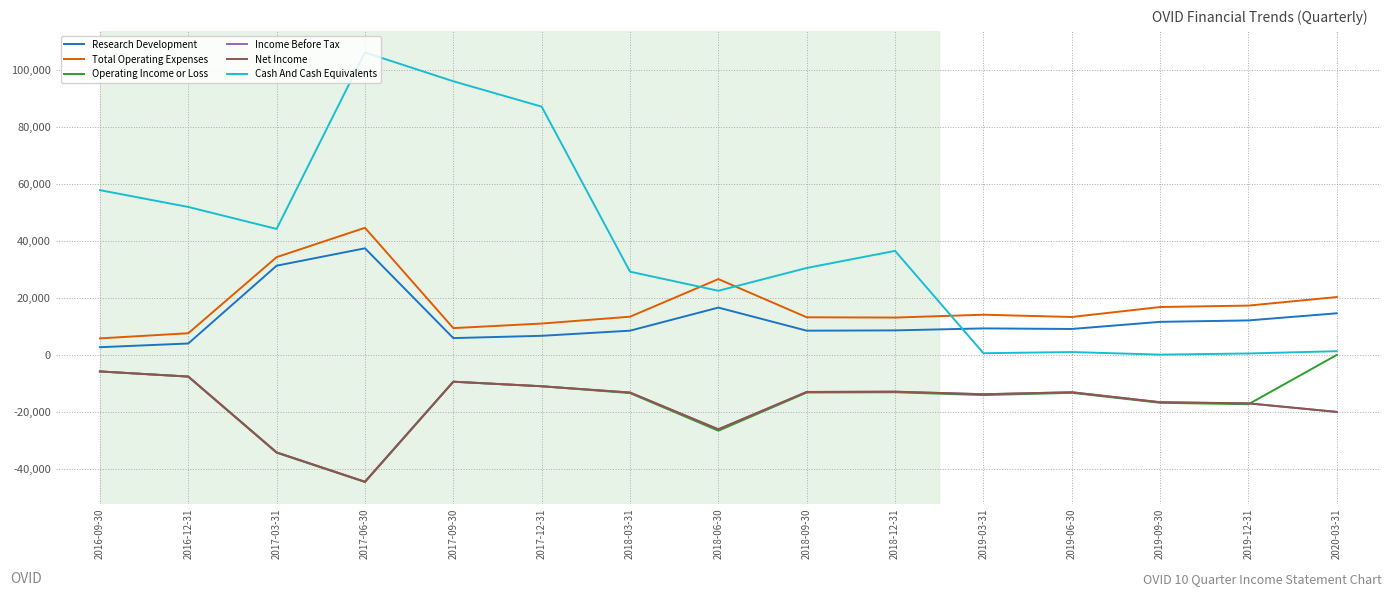

What is the value of the Income Before Tax point at the 10th from the left?

-12900